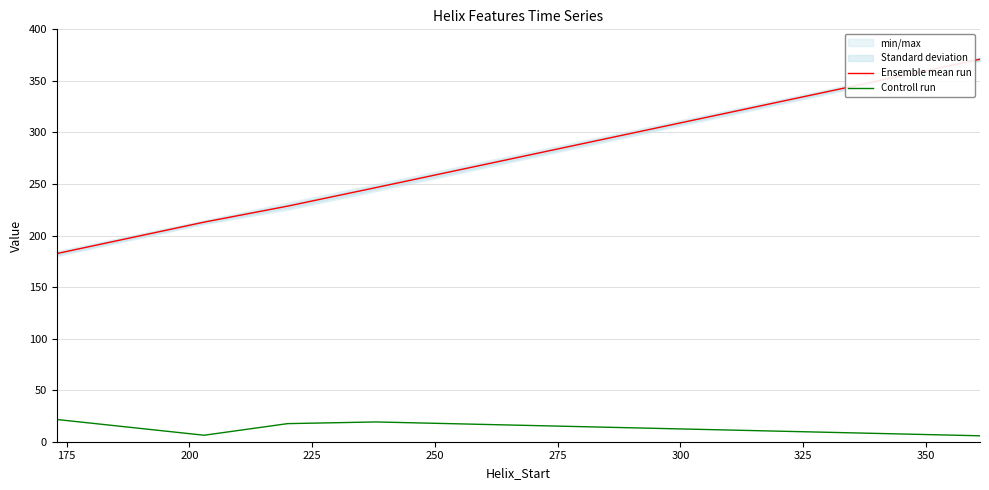

Which series has the largest total across all categories?

Ensemble mean run